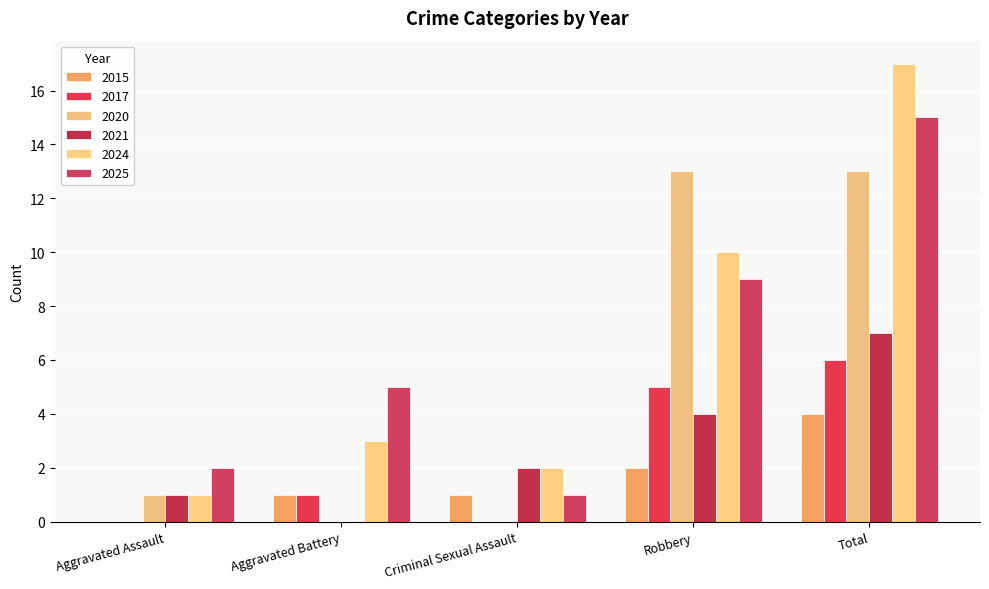

How many categories are shown in the chart?

5